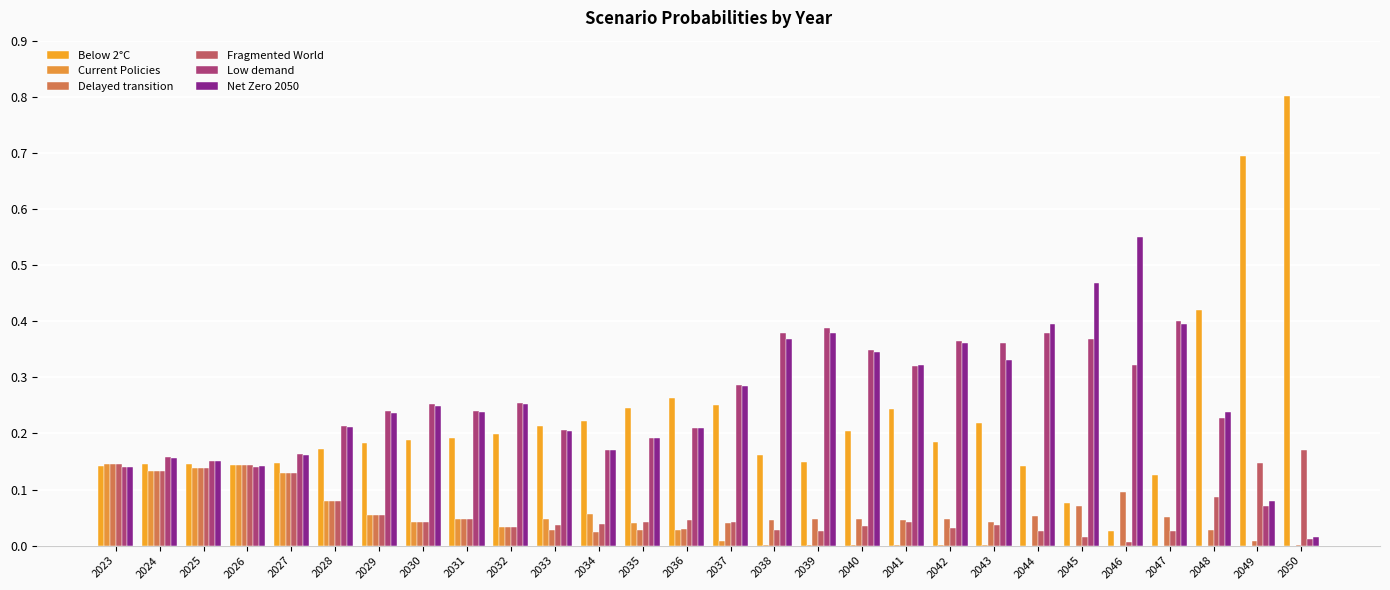

What are all the series names shown in the legend?

Below 2°C, Current Policies, Delayed transition, Fragmented World, Low demand, Net Zero 2050